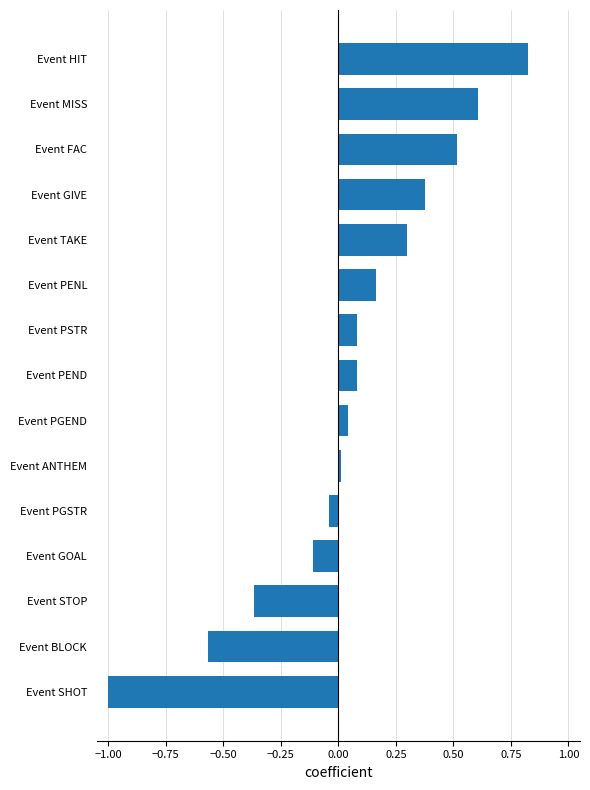

What is the sum of all values?

0.9